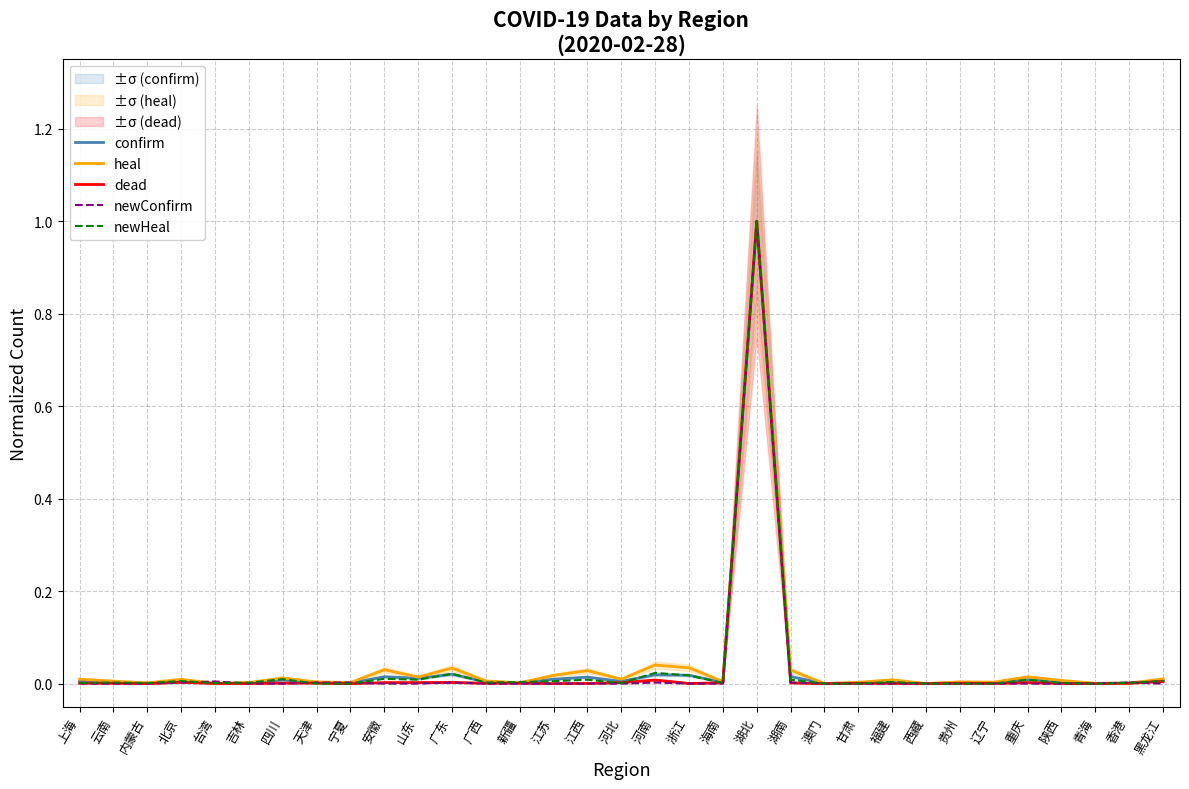

Which label corresponds to the smallest value in the chart?

内蒙古